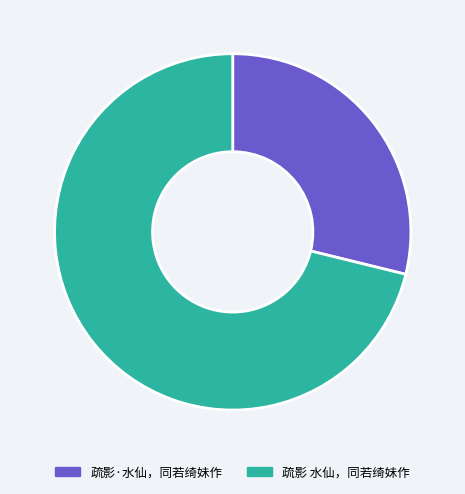

Which category has the biggest portion of the pie?

疏影 水仙，同若绮妹作